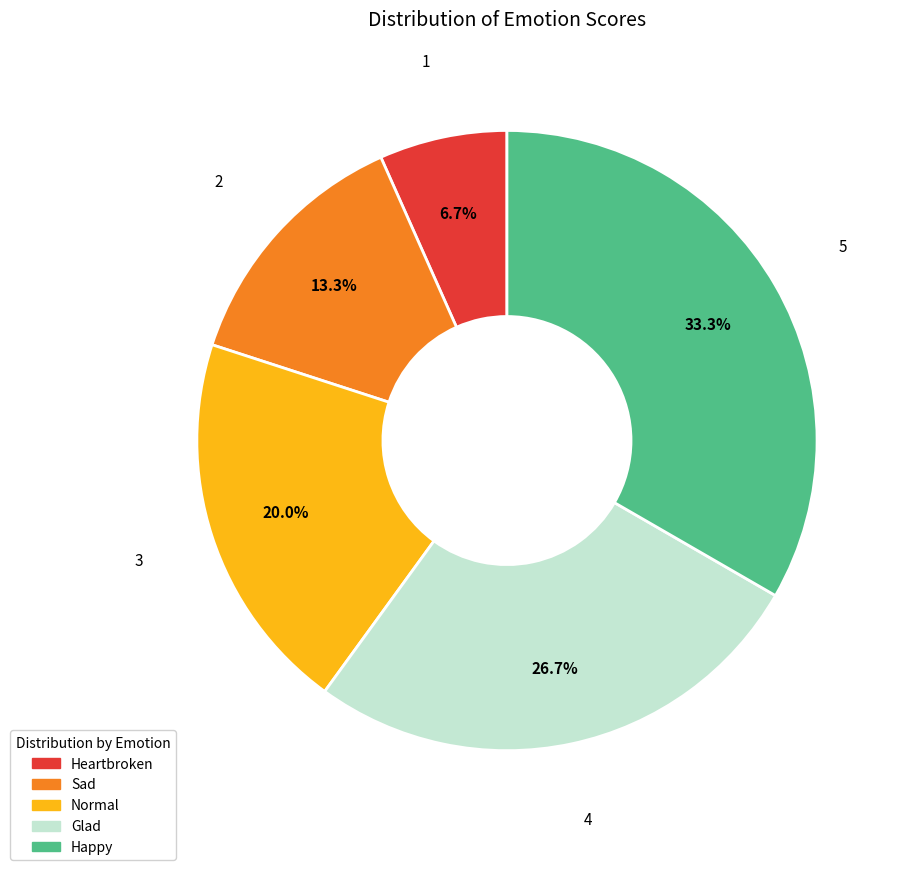

How many segments does this pie chart have?

5